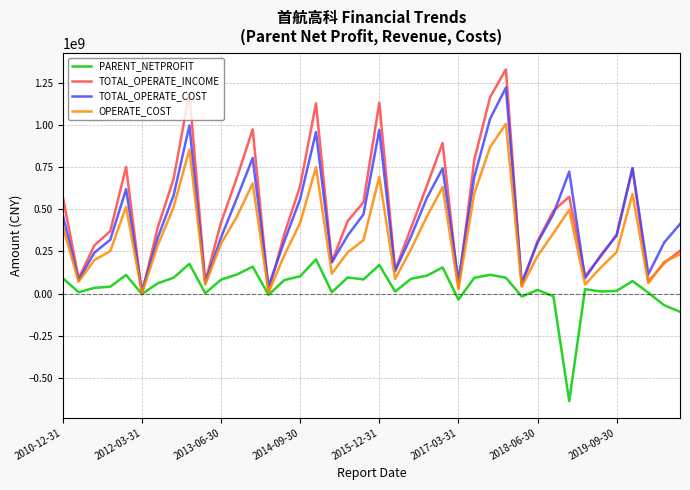

Rank the series by their maximum value, from lowest to highest.

PARENT_NETPROFIT, OPERATE_COST, TOTAL_OPERATE_COST, TOTAL_OPERATE_INCOME